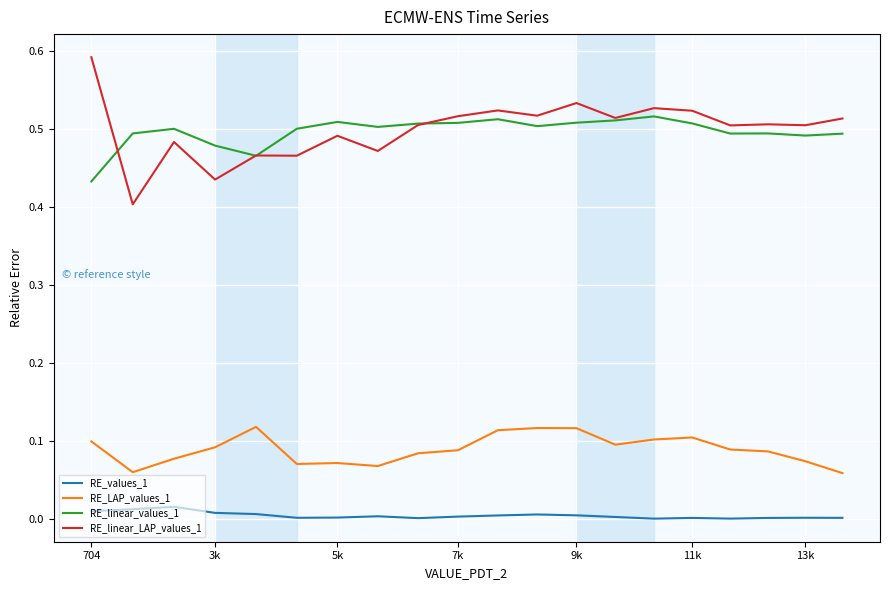

Rank the series by their maximum value, from highest to lowest.

RE_linear_LAP_values_1, RE_linear_values_1, RE_LAP_values_1, RE_values_1